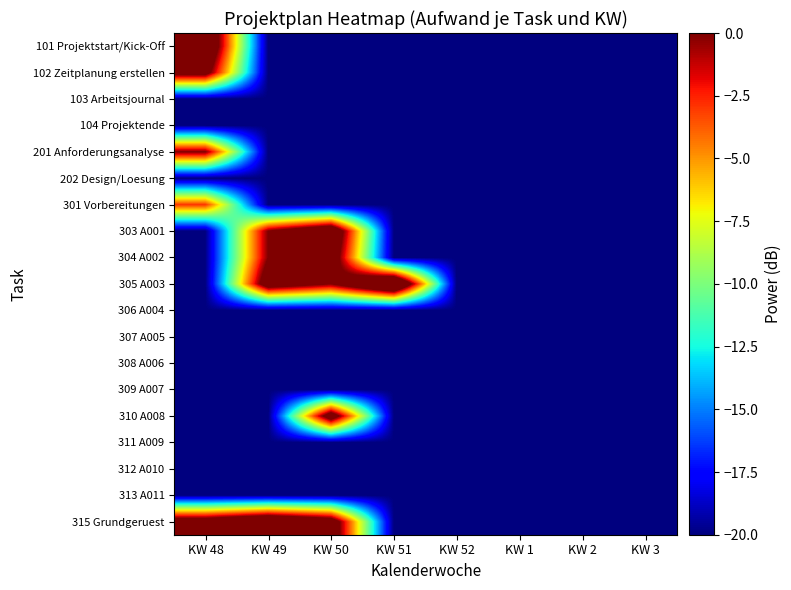

How many categories are shown in the chart?

8